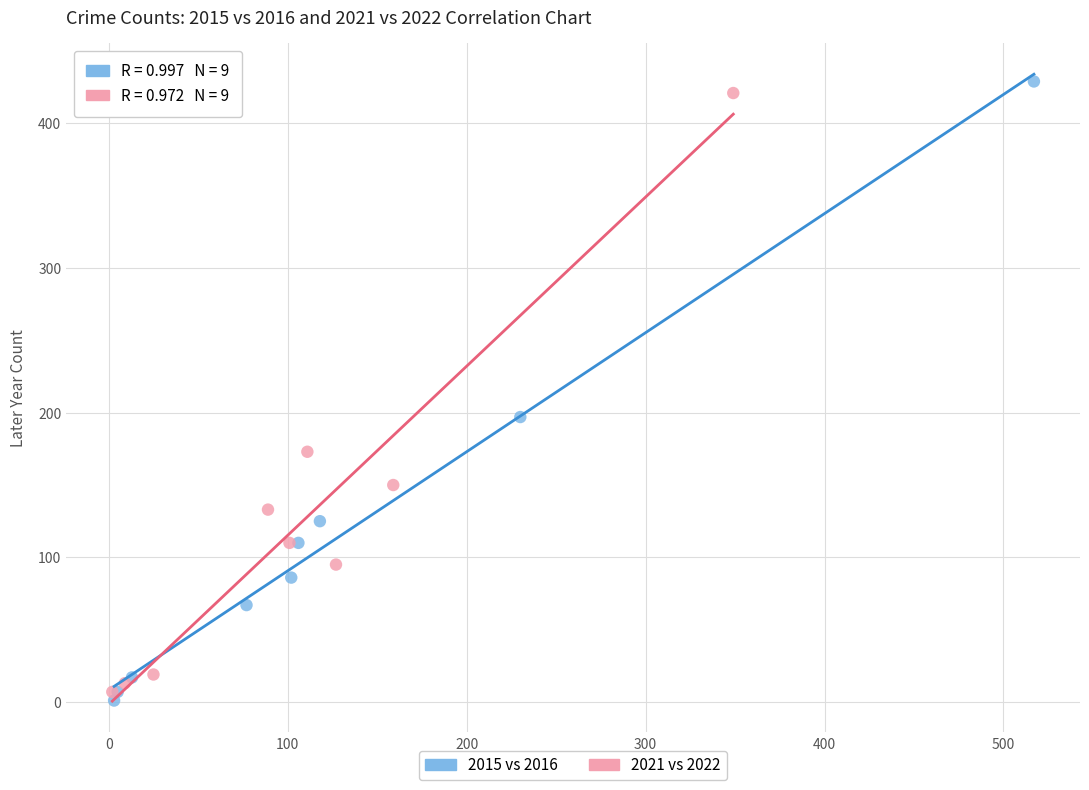

Which series has the widest spread of Y values?

2015 vs 2016